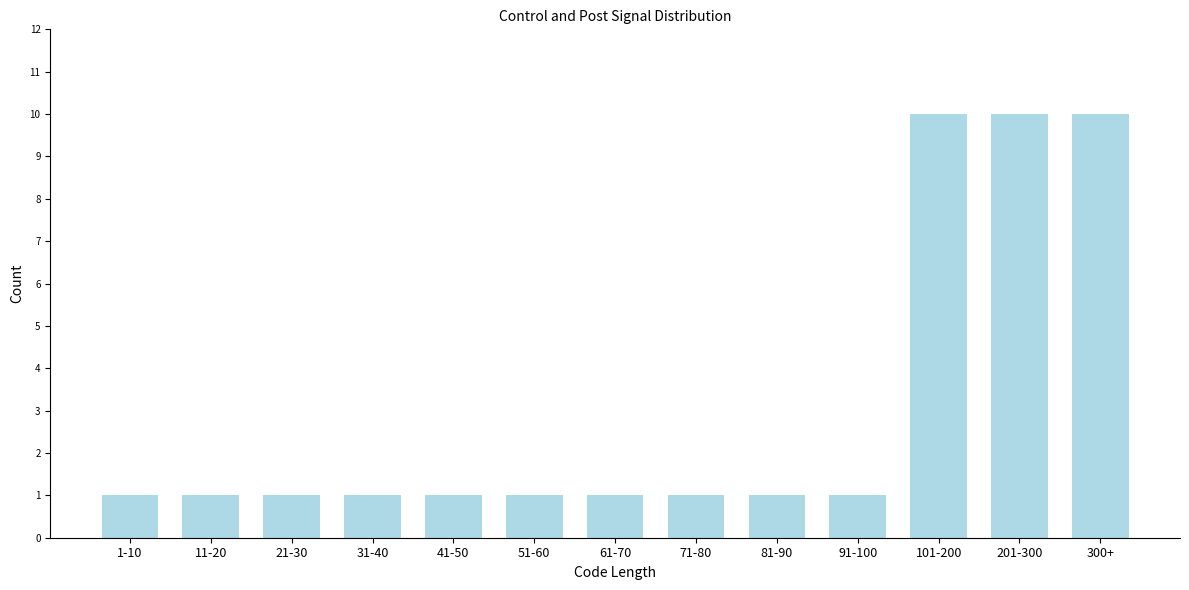

Reading left to right, transcribe all the data shown in this chart.

1	1	1	1	1	1	1	1	1	1	10	10	10